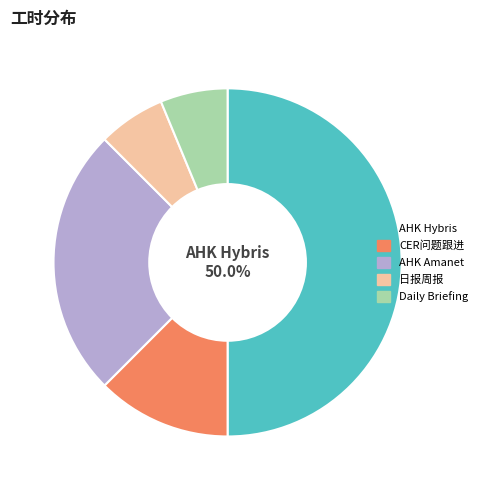

To the nearest percent, what is the difference between the AHK Hybris and 日报周报 slice percentages?

44%